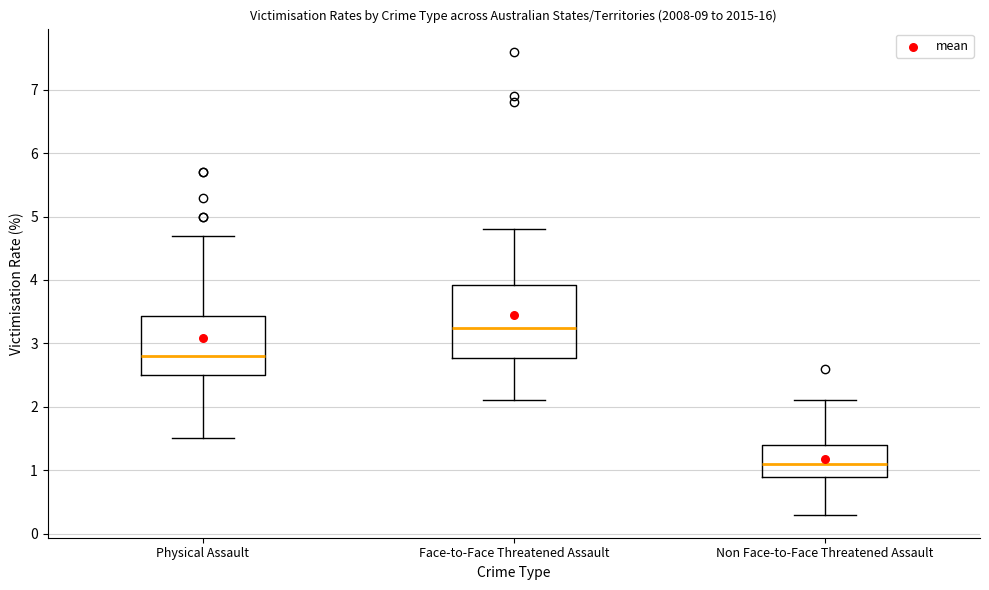

Reading left to right, transcribe this box plot: for each box, give where its median line is, the range the box spans, and where its two whiskers end, as read against the y-axis. The values are not printed on the chart, so give them approximately, as read against the axis.

Physical Assault: median 2.8, box 2.5 to 3.4, whiskers 1.5 to 4.7
Face-to-Face Threatened Assault: median 3.3, box 2.8 to 3.9, whiskers 2.1 to 4.8
Non Face-to-Face Threatened Assault: median 1.1, box 0.9 to 1.4, whiskers 0.3 to 2.1